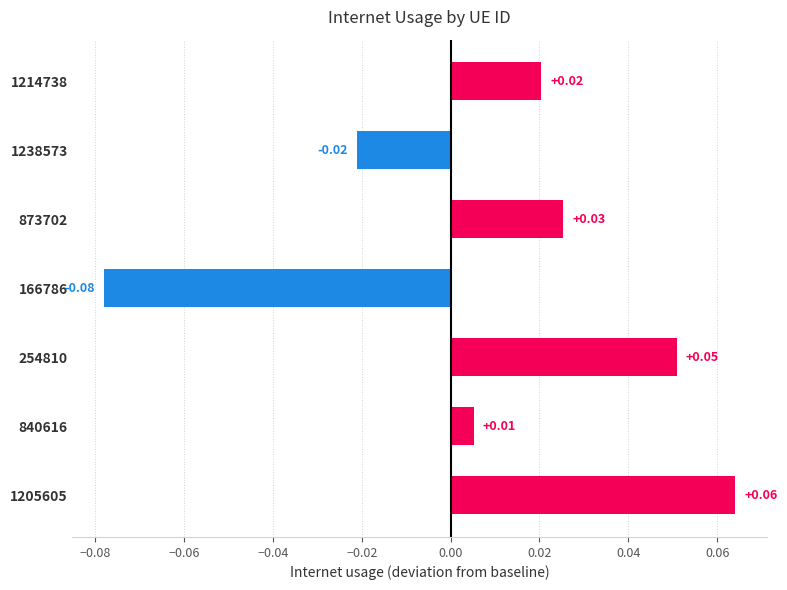

Rank the categories by value from lowest to highest.

166786, 1238573, 840616, 1214738, 873702, 254810, 1205605